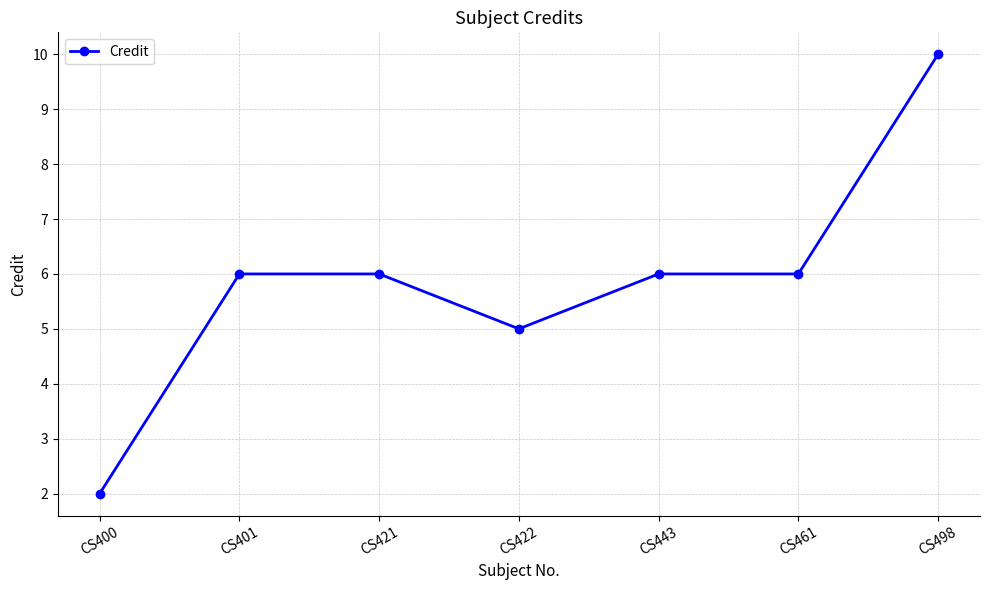

The chart shows a value of 5 at CS422. True or false?

True